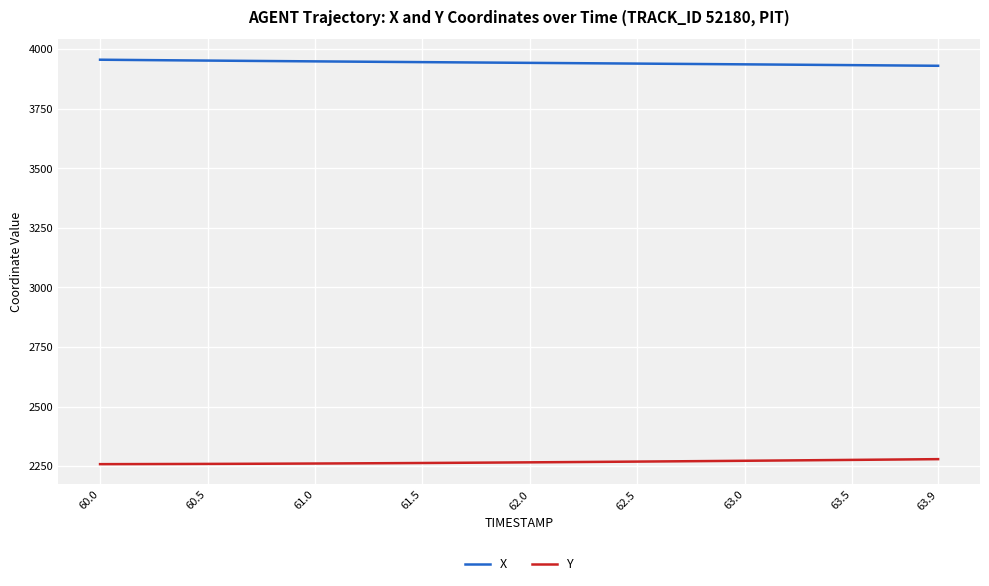

Which series has the largest total across all categories?

X